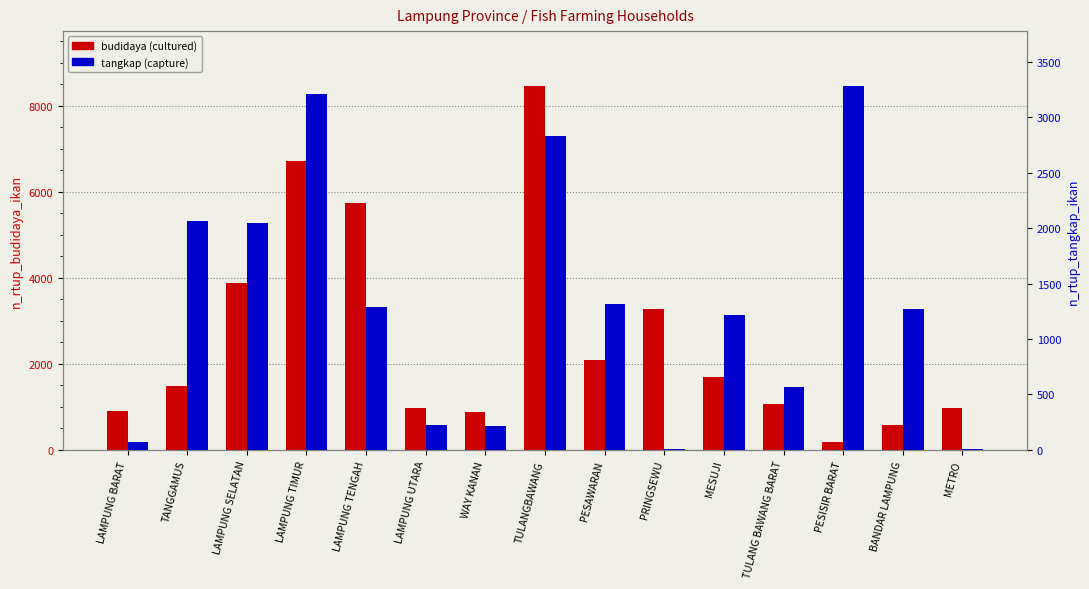

Reading right to left, what are all the values shown in this chart?

n_rtup_budidaya_ikan: METRO=964	BANDAR LAMPUNG=574	PESISIR BARAT=178	TULANG BAWANG BARAT=1076	MESUJI=1700	PRINGSEWU=3284	PESAWARAN=2090	TULANGBAWANG=8462	WAY KANAN=879	LAMPUNG UTARA=978	LAMPUNG TENGAH=5740	LAMPUNG TIMUR=6719	LAMPUNG SELATAN=3888	TANGGAMUS=1491	LAMPUNG BARAT=904
n_rtup_tangkap_ikan: METRO=6	BANDAR LAMPUNG=1268	PESISIR BARAT=3285	TULANG BAWANG BARAT=567	MESUJI=1216	PRINGSEWU=10	PESAWARAN=1320	TULANGBAWANG=2829	WAY KANAN=213	LAMPUNG UTARA=221	LAMPUNG TENGAH=1285	LAMPUNG TIMUR=3208	LAMPUNG SELATAN=2045	TANGGAMUS=2062	LAMPUNG BARAT=67